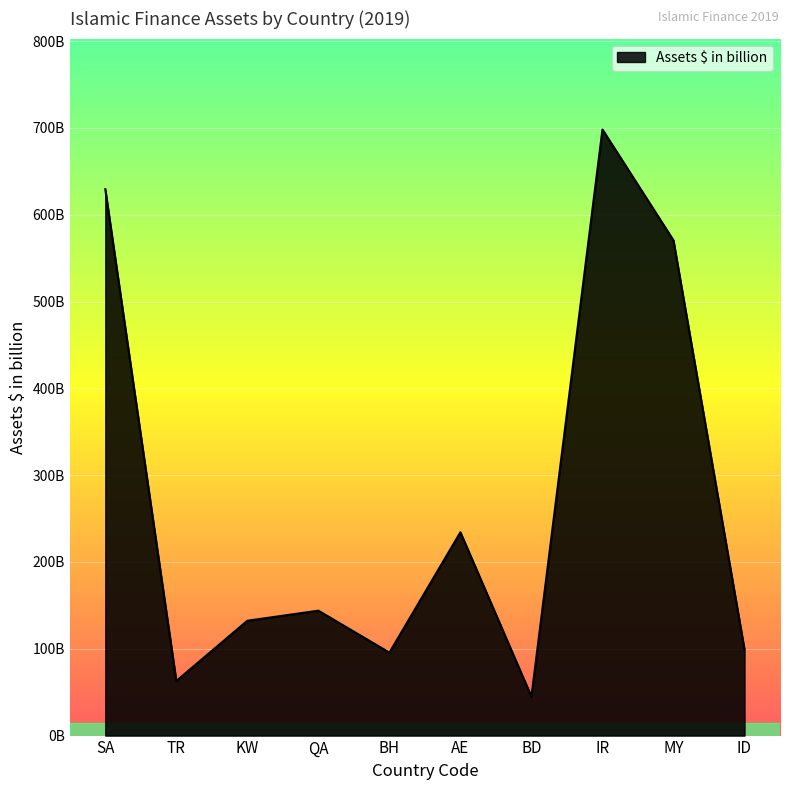

What is the maximum value shown in the chart?

698.2